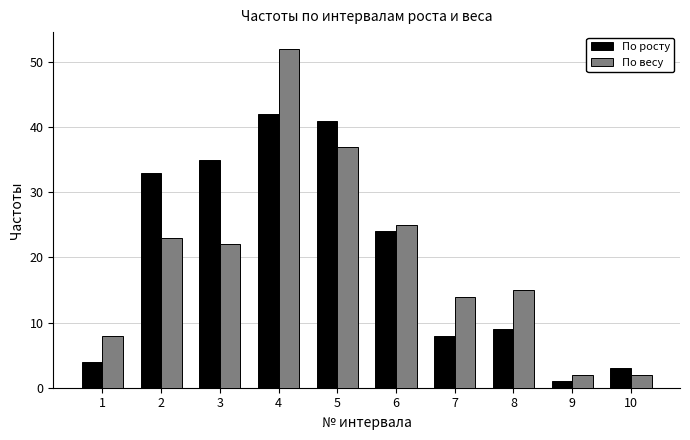

At which label is По весу closest to 27?

6